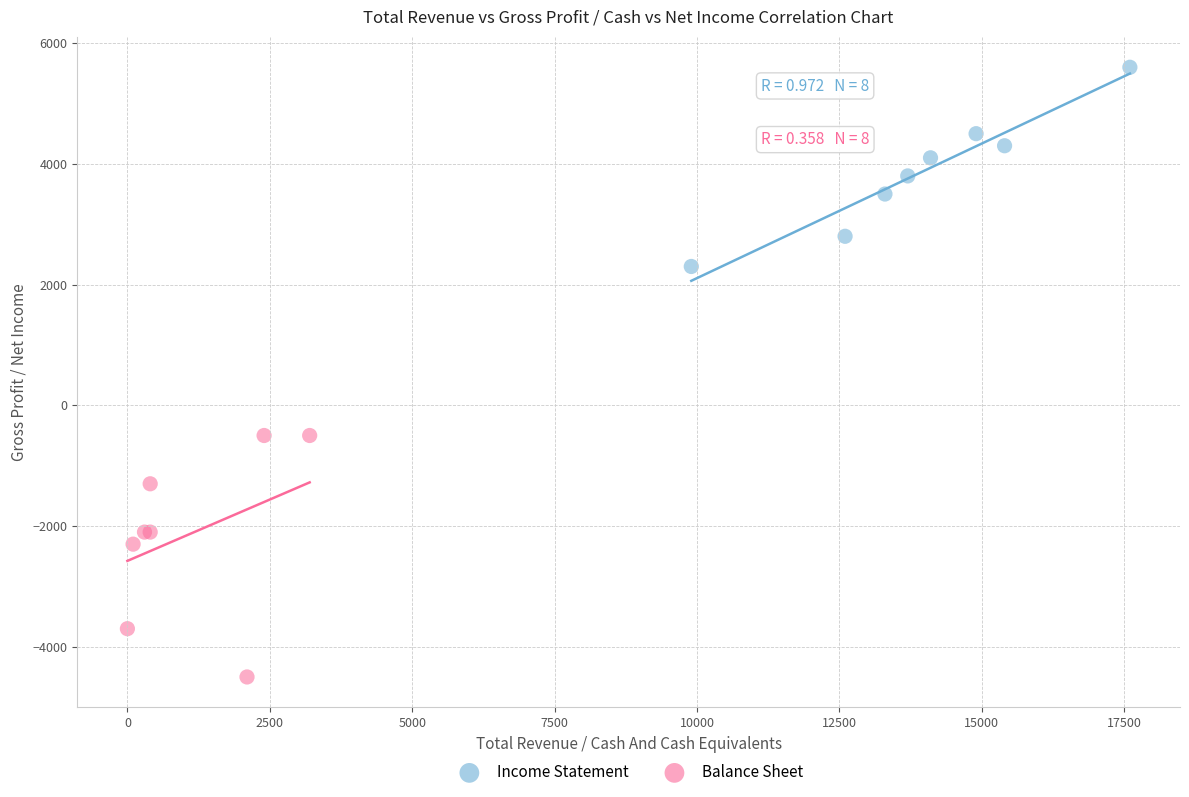

Which series contains the highest Y value?

Income Statement